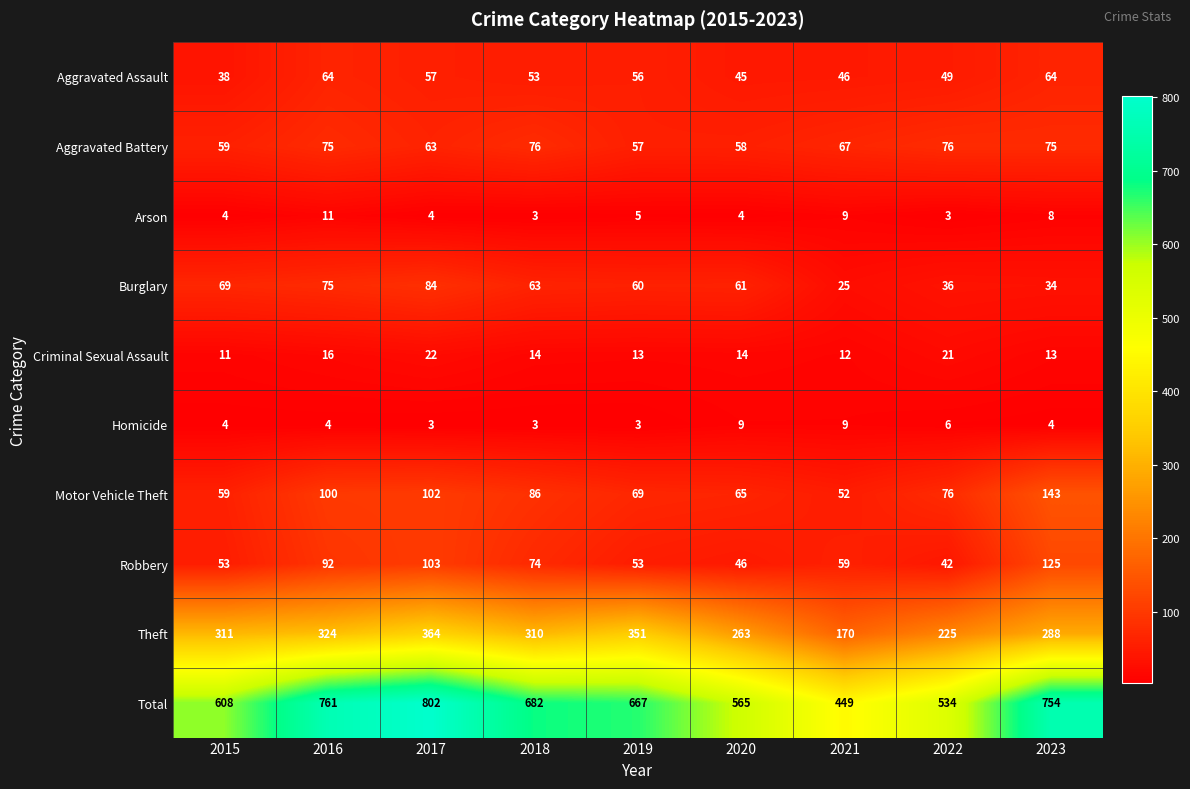

Is it true that Arson equals 9 at 2021?

True